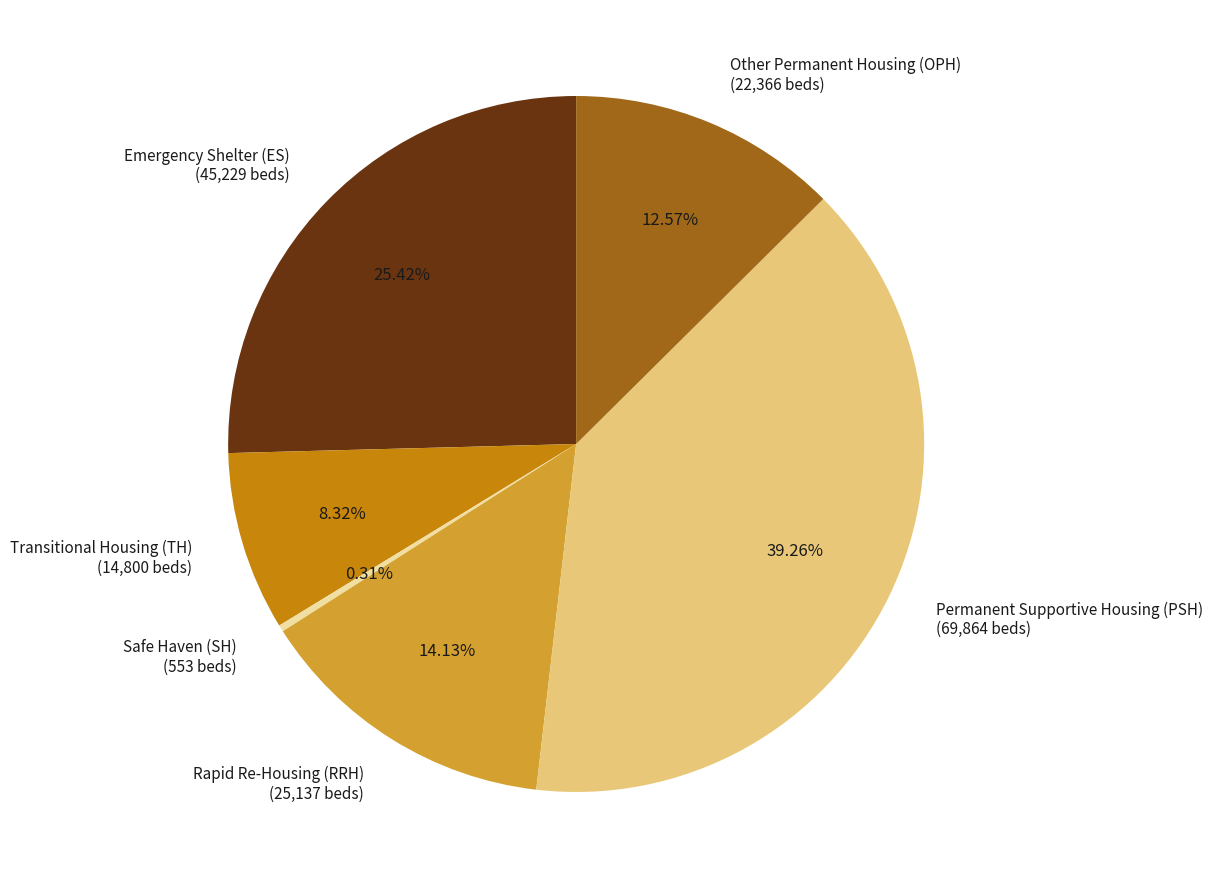

Which slice is the smallest?

Safe Haven (SH)